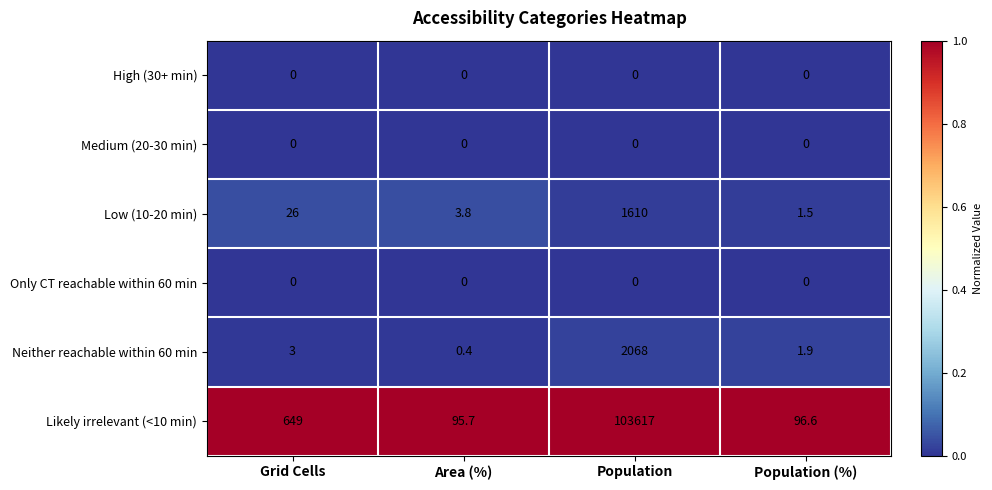

What is the spread (max minus min) of values at Grid Cells?

649.0